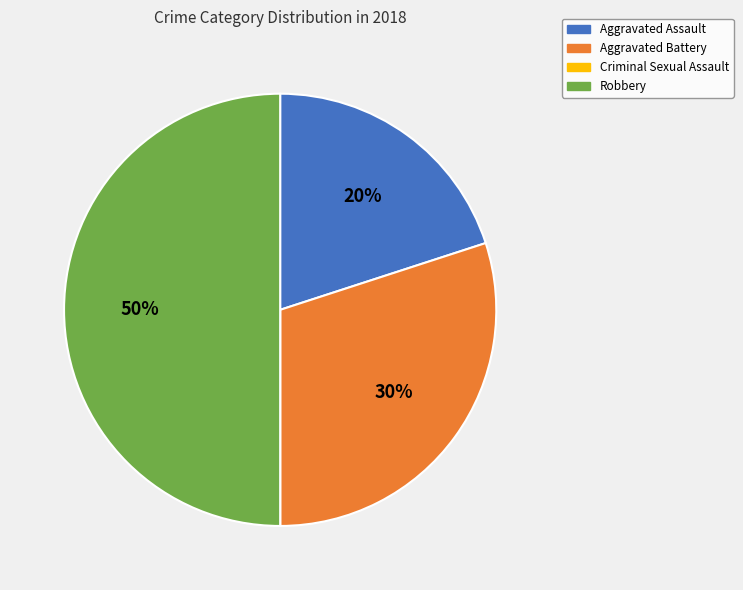

To the nearest percent, what percentage of the pie is Aggravated Battery?

30%